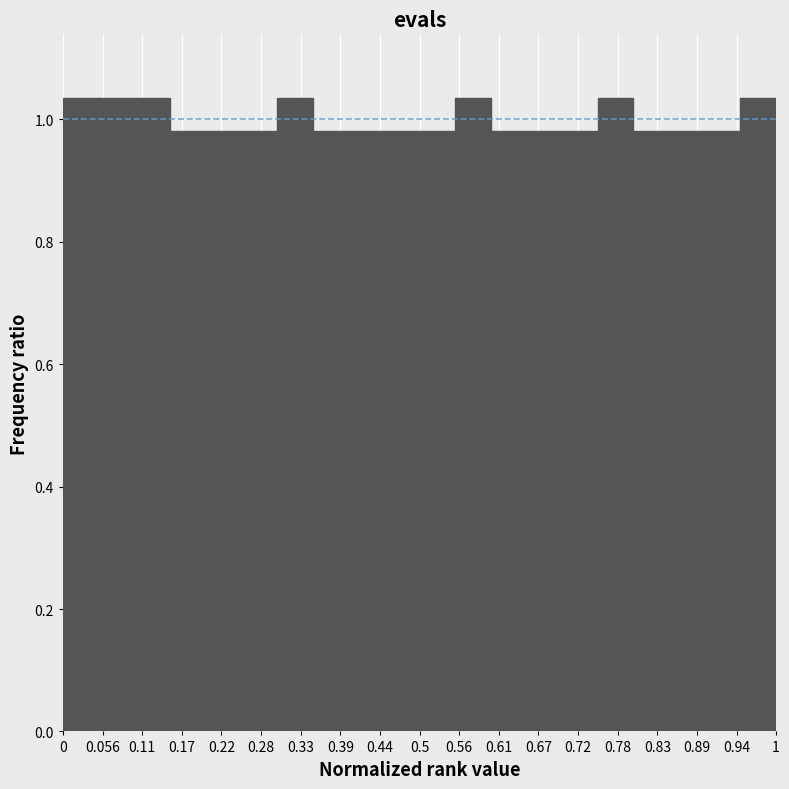

Reading left to right, list every bar in this chart as the range it spans on the x-axis followed by its height. The values are not printed on the chart, so give them approximately, as read against the axis.

0.00 to 0.05: 1.04
0.05 to 0.10: 1.04
0.10 to 0.15: 1.04
0.15 to 0.20: 0.98
0.20 to 0.25: 0.98
0.25 to 0.30: 0.98
0.30 to 0.35: 1.04
0.35 to 0.40: 0.98
0.40 to 0.45: 0.98
0.45 to 0.50: 0.98
0.50 to 0.55: 0.98
0.55 to 0.60: 1.04
0.60 to 0.65: 0.98
0.65 to 0.70: 0.98
0.70 to 0.75: 0.98
0.75 to 0.80: 1.04
0.80 to 0.85: 0.98
0.85 to 0.90: 0.98
0.90 to 0.95: 0.98
0.95 to 1.00: 1.04